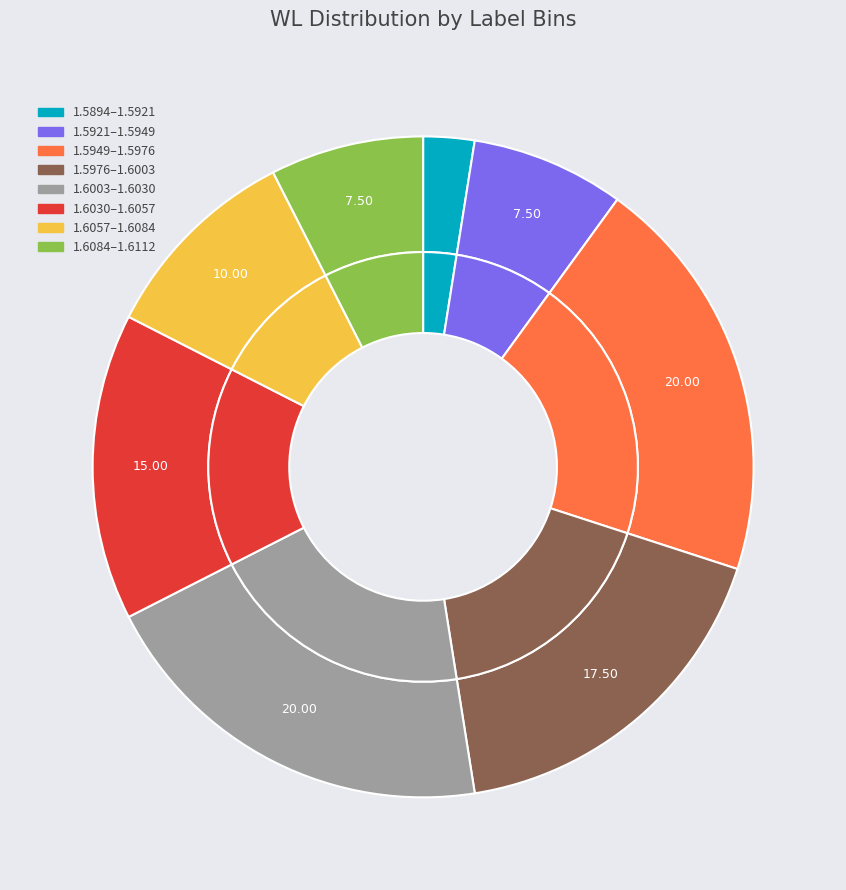

Approximately how many times larger is the value at 1 compared to 1?

1.0